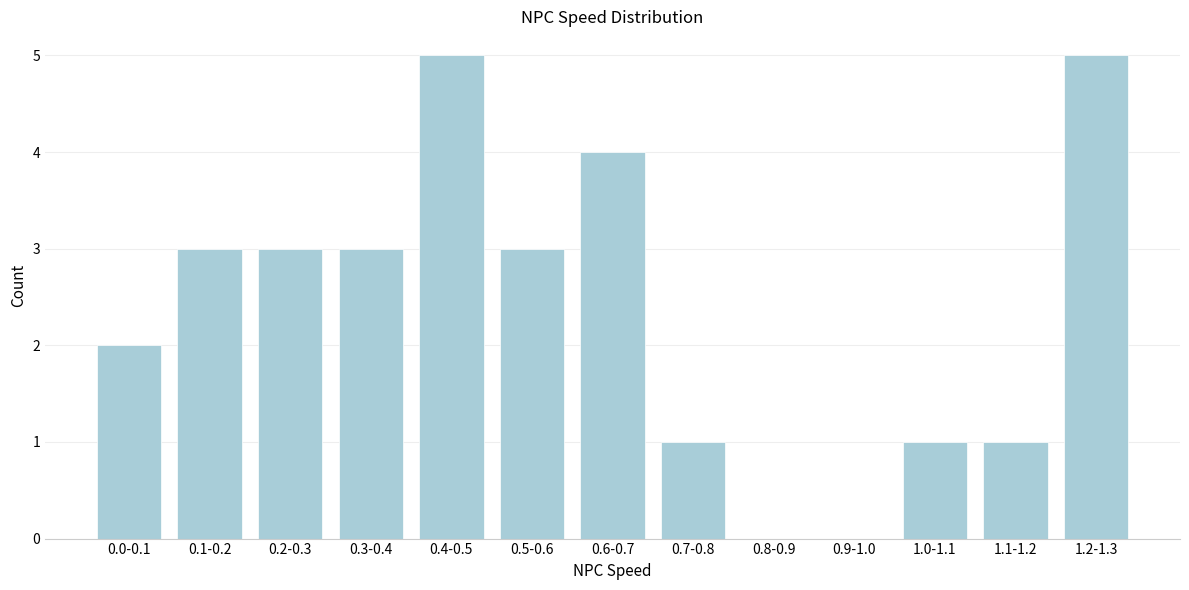

Reading right to left, what are all the values shown in this chart?

1.2-1.3=5	1.1-1.2=1	1.0-1.1=1	0.9-1.0=0	0.8-0.9=0	0.7-0.8=1	0.6-0.7=4	0.5-0.6=3	0.4-0.5=5	0.3-0.4=3	0.2-0.3=3	0.1-0.2=3	0.0-0.1=2